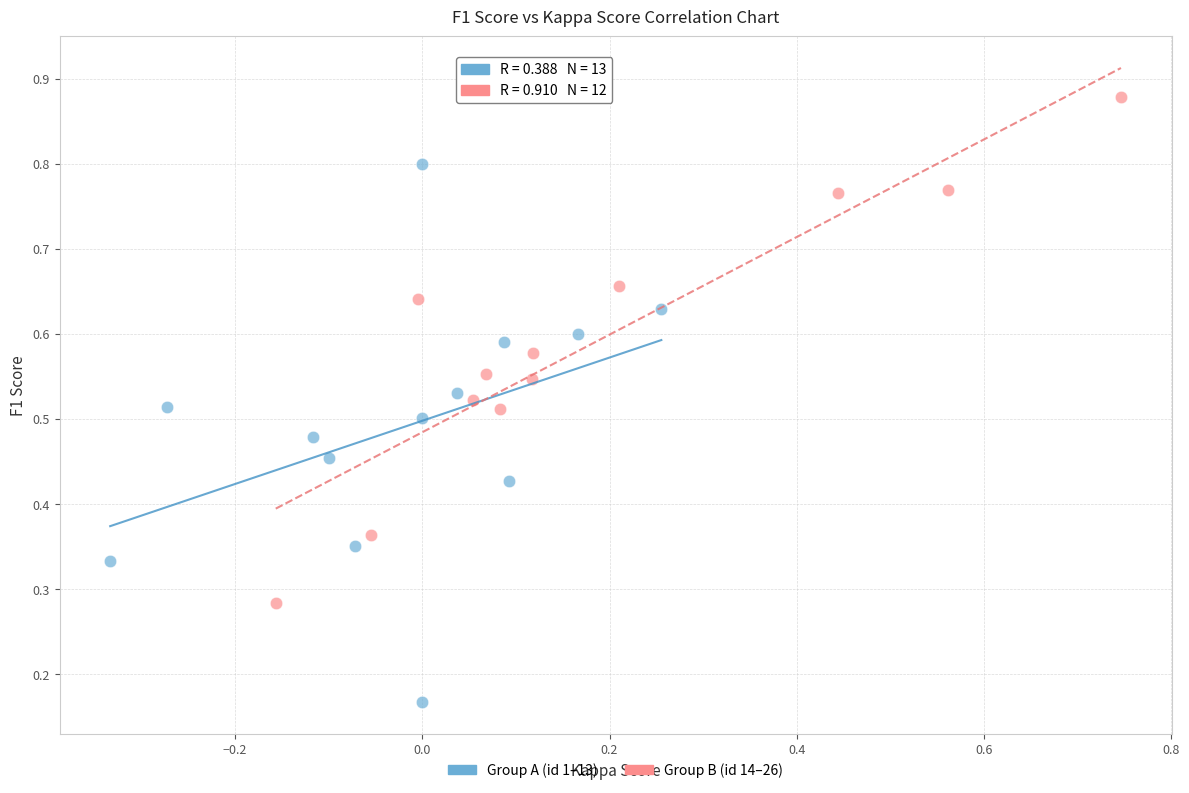

What are all the series names shown in the legend?

Group A (id 1–13), Group B (id 14–26)